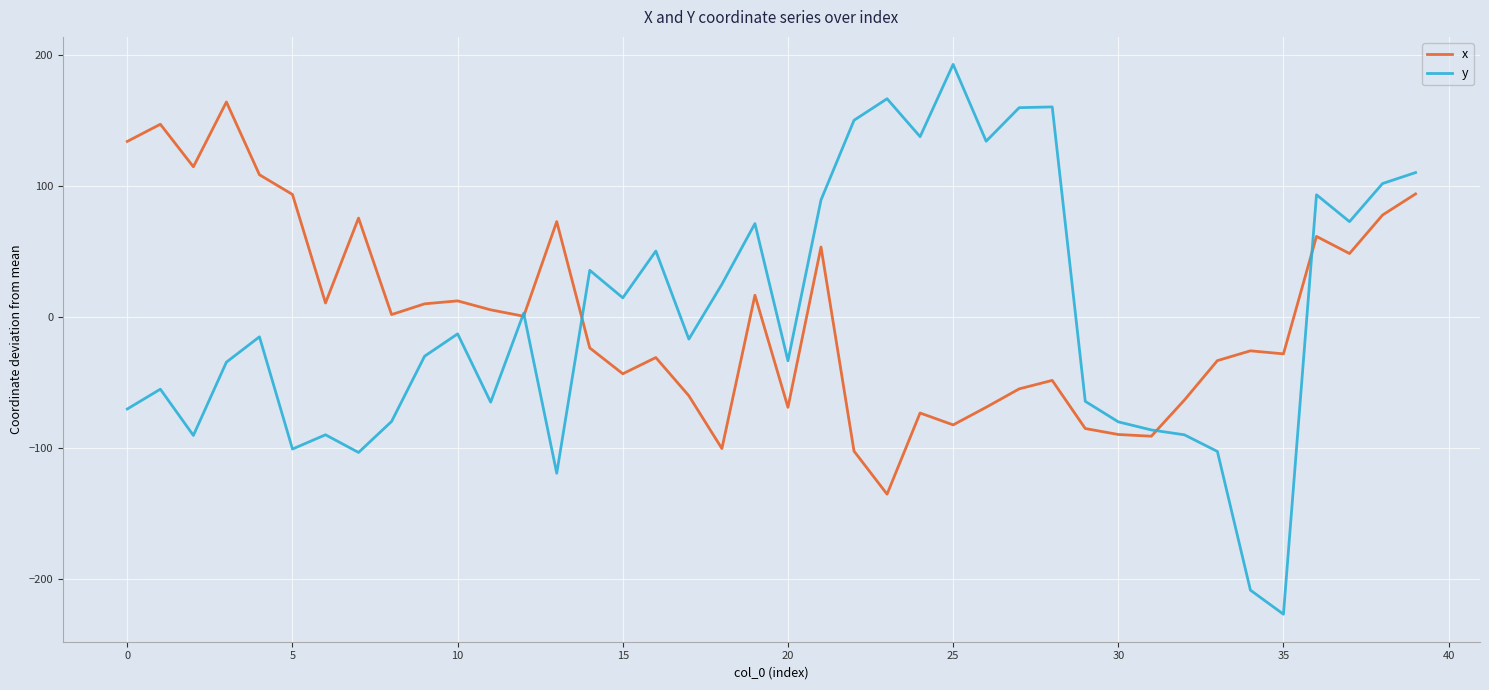

Rank the series by their maximum value, from highest to lowest.

y, x